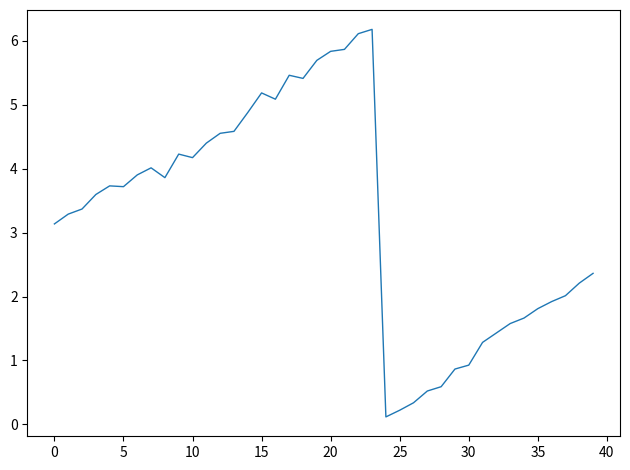

What is the difference between the maximum and minimum values?

6.1